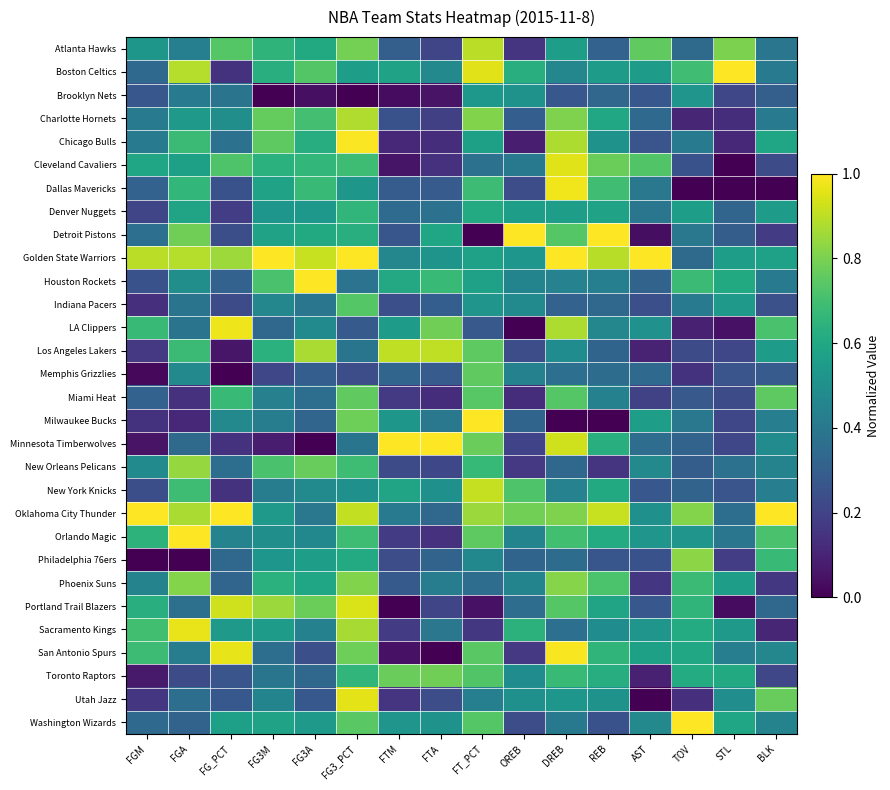

Reading left to right, list all the values displayed in this chart.

Atlanta Hawks: FGM=0.5	FGA=0.4	FG_PCT=0.7	FG3M=0.7	FG3A=0.6	FG3_PCT=0.8	FTM=0.3	FTA=0.2	FT_PCT=0.9	OREB=0.2	DREB=0.6	REB=0.3	AST=0.8	TOV=0.3	STL=0.8	BLK=0.4
Boston Celtics: FGM=0.3	FGA=0.9	FG_PCT=0.1	FG3M=0.6	FG3A=0.7	FG3_PCT=0.6	FTM=0.6	FTA=0.5	FT_PCT=1.0	OREB=0.6	DREB=0.5	REB=0.6	AST=0.6	TOV=0.7	STL=1.0	BLK=0.4
Brooklyn Nets: FGM=0.3	FGA=0.4	FG_PCT=0.4	FG3M=0.0	FG3A=0.0	FG3_PCT=0.0	FTM=0.0	FTA=0.1	FT_PCT=0.5	OREB=0.5	DREB=0.3	REB=0.3	AST=0.3	TOV=0.5	STL=0.2	BLK=0.3
Charlotte Hornets: FGM=0.4	FGA=0.5	FG_PCT=0.5	FG3M=0.8	FG3A=0.7	FG3_PCT=0.9	FTM=0.3	FTA=0.2	FT_PCT=0.8	OREB=0.3	DREB=0.8	REB=0.6	AST=0.3	TOV=0.1	STL=0.1	BLK=0.4
Chicago Bulls: FGM=0.4	FGA=0.7	FG_PCT=0.4	FG3M=0.8	FG3A=0.6	FG3_PCT=1.0	FTM=0.1	FTA=0.1	FT_PCT=0.6	OREB=0.1	DREB=0.9	REB=0.5	AST=0.3	TOV=0.4	STL=0.1	BLK=0.6
Cleveland Cavaliers: FGM=0.6	FGA=0.6	FG_PCT=0.7	FG3M=0.6	FG3A=0.7	FG3_PCT=0.7	FTM=0.1	FTA=0.1	FT_PCT=0.4	OREB=0.4	DREB=0.9	REB=0.8	AST=0.7	TOV=0.3	STL=0.0	BLK=0.2
Dallas Mavericks: FGM=0.3	FGA=0.7	FG_PCT=0.3	FG3M=0.6	FG3A=0.7	FG3_PCT=0.5	FTM=0.3	FTA=0.3	FT_PCT=0.7	OREB=0.2	DREB=1.0	REB=0.7	AST=0.4	TOV=0.0	STL=0.0	BLK=0.0
Denver Nuggets: FGM=0.2	FGA=0.6	FG_PCT=0.2	FG3M=0.5	FG3A=0.5	FG3_PCT=0.7	FTM=0.3	FTA=0.4	FT_PCT=0.6	OREB=0.6	DREB=0.6	REB=0.6	AST=0.4	TOV=0.6	STL=0.3	BLK=0.6
Detroit Pistons: FGM=0.4	FGA=0.8	FG_PCT=0.2	FG3M=0.6	FG3A=0.6	FG3_PCT=0.6	FTM=0.3	FTA=0.6	FT_PCT=0.0	OREB=1.0	DREB=0.7	REB=1.0	AST=0.0	TOV=0.4	STL=0.3	BLK=0.2
Golden State Warriors: FGM=0.9	FGA=0.9	FG_PCT=0.9	FG3M=1.0	FG3A=0.9	FG3_PCT=1.0	FTM=0.5	FTA=0.5	FT_PCT=0.6	OREB=0.5	DREB=1.0	REB=0.9	AST=1.0	TOV=0.3	STL=0.6	BLK=0.6
Houston Rockets: FGM=0.2	FGA=0.5	FG_PCT=0.3	FG3M=0.7	FG3A=1.0	FG3_PCT=0.4	FTM=0.6	FTA=0.7	FT_PCT=0.6	OREB=0.5	DREB=0.4	REB=0.4	AST=0.3	TOV=0.7	STL=0.6	BLK=0.4
Indiana Pacers: FGM=0.1	FGA=0.4	FG_PCT=0.2	FG3M=0.5	FG3A=0.4	FG3_PCT=0.7	FTM=0.2	FTA=0.3	FT_PCT=0.5	OREB=0.5	DREB=0.3	REB=0.3	AST=0.2	TOV=0.4	STL=0.5	BLK=0.2
LA Clippers: FGM=0.7	FGA=0.4	FG_PCT=1.0	FG3M=0.3	FG3A=0.5	FG3_PCT=0.3	FTM=0.6	FTA=0.8	FT_PCT=0.3	OREB=0.0	DREB=0.9	REB=0.5	AST=0.5	TOV=0.1	STL=0.0	BLK=0.7
Los Angeles Lakers: FGM=0.2	FGA=0.7	FG_PCT=0.1	FG3M=0.6	FG3A=0.9	FG3_PCT=0.4	FTM=0.9	FTA=0.9	FT_PCT=0.8	OREB=0.2	DREB=0.5	REB=0.3	AST=0.1	TOV=0.2	STL=0.2	BLK=0.6
Memphis Grizzlies: FGM=0.0	FGA=0.5	FG_PCT=0.0	FG3M=0.2	FG3A=0.3	FG3_PCT=0.2	FTM=0.3	FTA=0.3	FT_PCT=0.8	OREB=0.4	DREB=0.4	REB=0.4	AST=0.3	TOV=0.1	STL=0.3	BLK=0.3
Miami Heat: FGM=0.3	FGA=0.1	FG_PCT=0.7	FG3M=0.4	FG3A=0.4	FG3_PCT=0.8	FTM=0.2	FTA=0.1	FT_PCT=0.7	OREB=0.1	DREB=0.7	REB=0.4	AST=0.2	TOV=0.3	STL=0.2	BLK=0.8
Milwaukee Bucks: FGM=0.1	FGA=0.1	FG_PCT=0.5	FG3M=0.4	FG3A=0.3	FG3_PCT=0.8	FTM=0.5	FTA=0.4	FT_PCT=1.0	OREB=0.3	DREB=0.0	REB=0.0	AST=0.6	TOV=0.4	STL=0.2	BLK=0.4
Minnesota Timberwolves: FGM=0.1	FGA=0.3	FG_PCT=0.1	FG3M=0.1	FG3A=0.0	FG3_PCT=0.4	FTM=1.0	FTA=1.0	FT_PCT=0.8	OREB=0.2	DREB=0.9	REB=0.6	AST=0.4	TOV=0.3	STL=0.2	BLK=0.5
New Orleans Pelicans: FGM=0.5	FGA=0.8	FG_PCT=0.4	FG3M=0.7	FG3A=0.8	FG3_PCT=0.7	FTM=0.2	FTA=0.2	FT_PCT=0.7	OREB=0.2	DREB=0.3	REB=0.2	AST=0.5	TOV=0.3	STL=0.4	BLK=0.4
New York Knicks: FGM=0.2	FGA=0.7	FG_PCT=0.1	FG3M=0.4	FG3A=0.5	FG3_PCT=0.5	FTM=0.6	FTA=0.5	FT_PCT=0.9	OREB=0.7	DREB=0.4	REB=0.6	AST=0.3	TOV=0.3	STL=0.3	BLK=0.4
Oklahoma City Thunder: FGM=1.0	FGA=0.9	FG_PCT=1.0	FG3M=0.5	FG3A=0.4	FG3_PCT=0.9	FTM=0.4	FTA=0.3	FT_PCT=0.8	OREB=0.8	DREB=0.8	REB=0.9	AST=0.5	TOV=0.8	STL=0.4	BLK=1.0
Orlando Magic: FGM=0.6	FGA=1.0	FG_PCT=0.4	FG3M=0.5	FG3A=0.5	FG3_PCT=0.7	FTM=0.2	FTA=0.1	FT_PCT=0.8	OREB=0.5	DREB=0.7	REB=0.6	AST=0.5	TOV=0.5	STL=0.4	BLK=0.7
Philadelphia 76ers: FGM=0.0	FGA=0.0	FG_PCT=0.3	FG3M=0.5	FG3A=0.6	FG3_PCT=0.6	FTM=0.2	FTA=0.3	FT_PCT=0.5	OREB=0.3	DREB=0.4	REB=0.3	AST=0.3	TOV=0.8	STL=0.2	BLK=0.7
Phoenix Suns: FGM=0.4	FGA=0.8	FG_PCT=0.3	FG3M=0.6	FG3A=0.6	FG3_PCT=0.8	FTM=0.3	FTA=0.4	FT_PCT=0.4	OREB=0.5	DREB=0.8	REB=0.7	AST=0.2	TOV=0.7	STL=0.6	BLK=0.2
Portland Trail Blazers: FGM=0.6	FGA=0.4	FG_PCT=0.9	FG3M=0.9	FG3A=0.8	FG3_PCT=0.9	FTM=0.0	FTA=0.2	FT_PCT=0.0	OREB=0.4	DREB=0.7	REB=0.6	AST=0.3	TOV=0.7	STL=0.0	BLK=0.3
Sacramento Kings: FGM=0.7	FGA=1.0	FG_PCT=0.5	FG3M=0.6	FG3A=0.4	FG3_PCT=0.9	FTM=0.2	FTA=0.4	FT_PCT=0.2	OREB=0.6	DREB=0.4	REB=0.5	AST=0.5	TOV=0.6	STL=0.5	BLK=0.1
San Antonio Spurs: FGM=0.7	FGA=0.4	FG_PCT=1.0	FG3M=0.4	FG3A=0.2	FG3_PCT=0.8	FTM=0.0	FTA=0.0	FT_PCT=0.7	OREB=0.2	DREB=1.0	REB=0.7	AST=0.6	TOV=0.6	STL=0.4	BLK=0.5
Toronto Raptors: FGM=0.1	FGA=0.2	FG_PCT=0.3	FG3M=0.4	FG3A=0.3	FG3_PCT=0.7	FTM=0.8	FTA=0.8	FT_PCT=0.7	OREB=0.5	DREB=0.7	REB=0.6	AST=0.1	TOV=0.6	STL=0.6	BLK=0.2
Utah Jazz: FGM=0.2	FGA=0.4	FG_PCT=0.3	FG3M=0.5	FG3A=0.3	FG3_PCT=1.0	FTM=0.2	FTA=0.2	FT_PCT=0.4	OREB=0.5	DREB=0.5	REB=0.5	AST=0.0	TOV=0.1	STL=0.5	BLK=0.8
Washington Wizards: FGM=0.3	FGA=0.3	FG_PCT=0.6	FG3M=0.6	FG3A=0.5	FG3_PCT=0.7	FTM=0.5	FTA=0.5	FT_PCT=0.7	OREB=0.2	DREB=0.4	REB=0.3	AST=0.5	TOV=1.0	STL=0.6	BLK=0.4